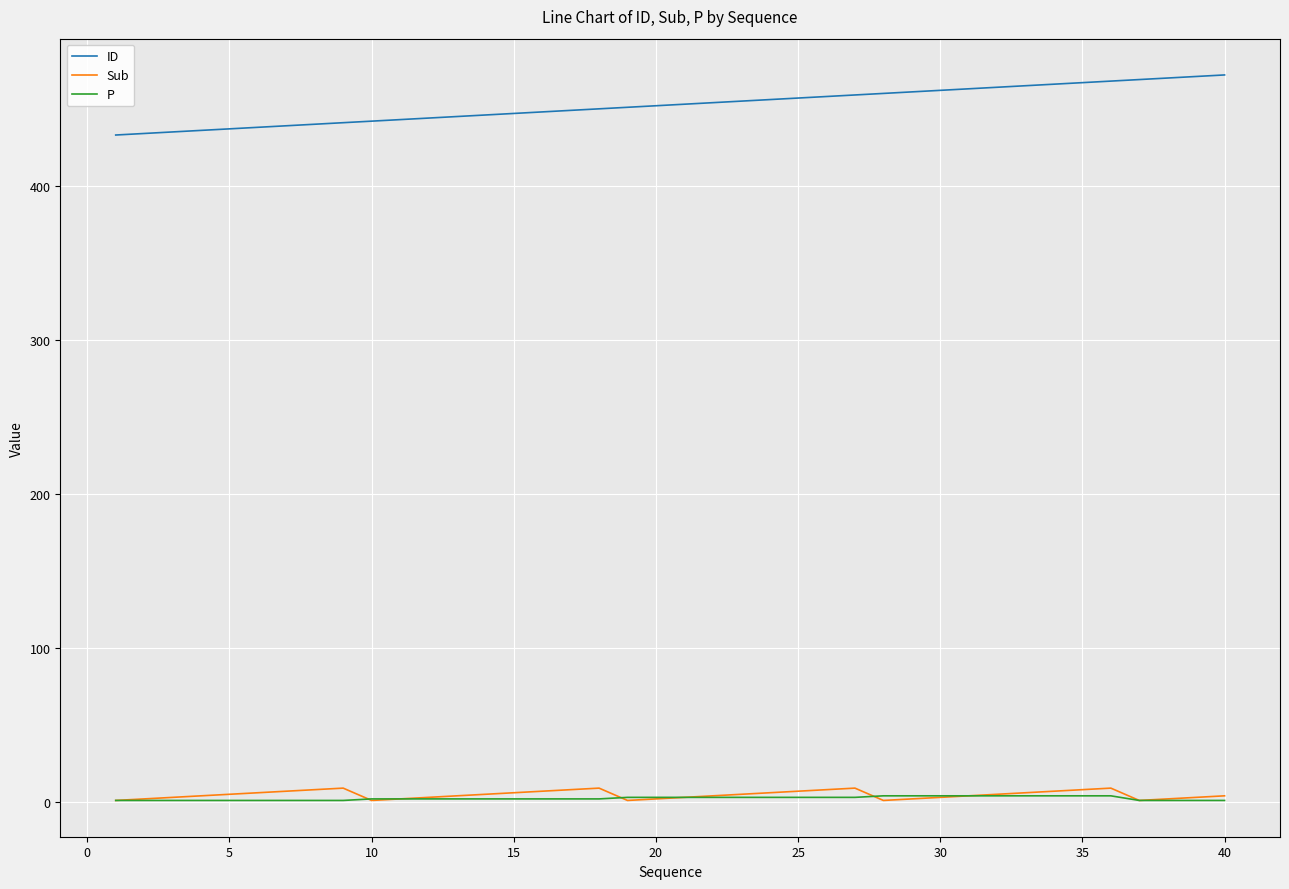

How many lines are shown in the chart?

3